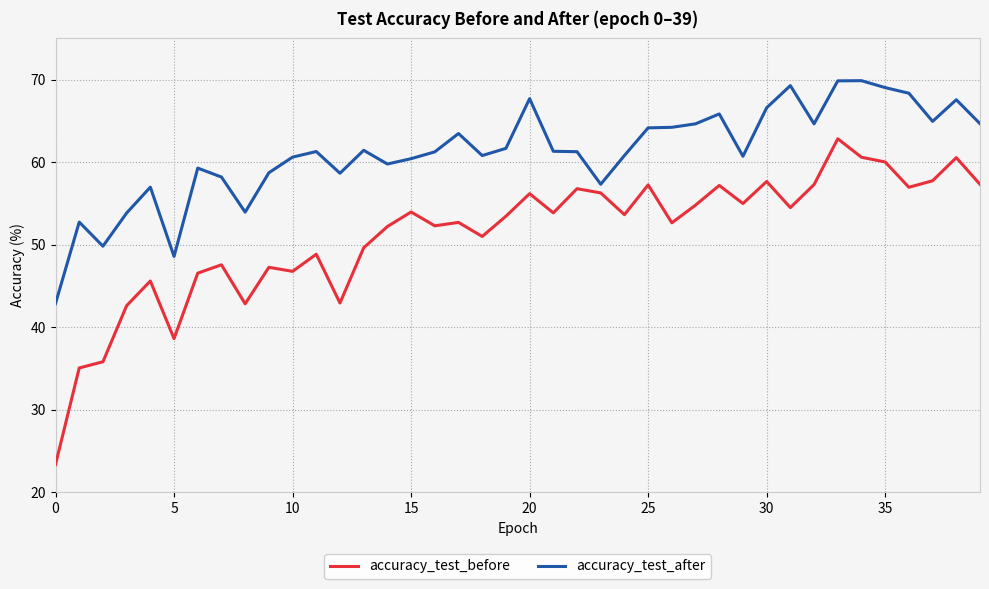

Rank the series by their average value, from highest to lowest.

accuracy_test_after, accuracy_test_before